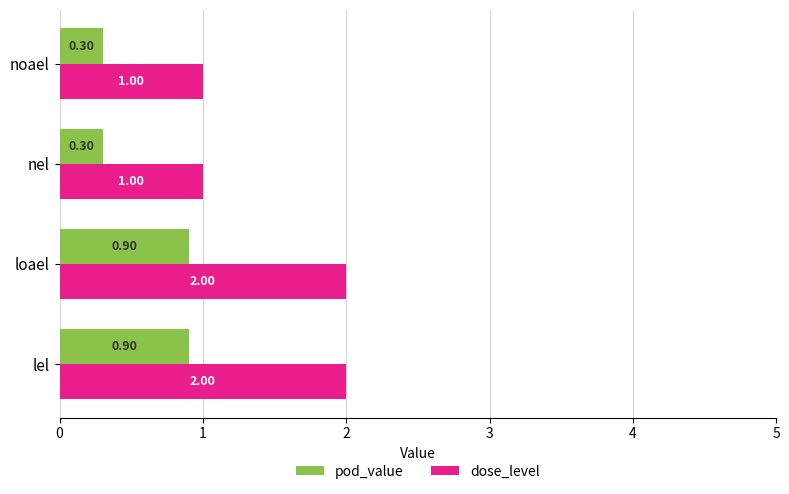

Which series has the widest spread of values?

dose_level